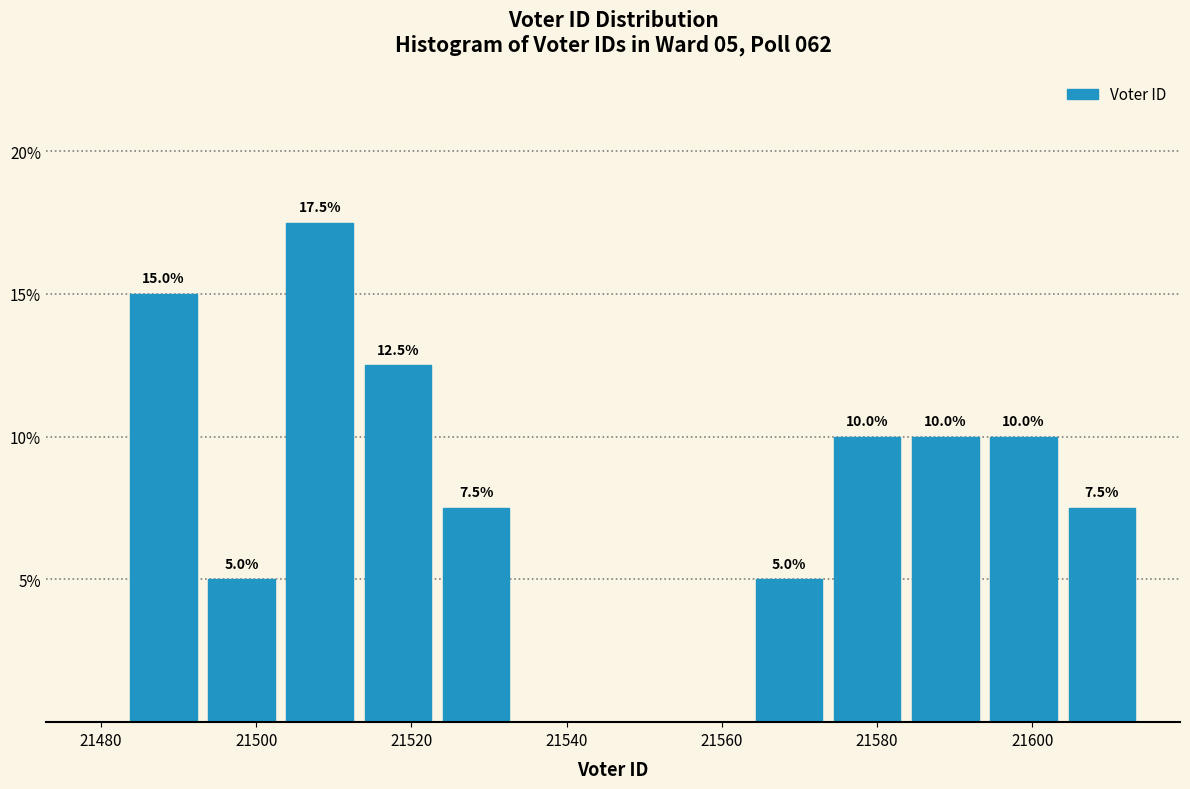

Over which range of the x-axis is the bar tallest?

21504 to 21514